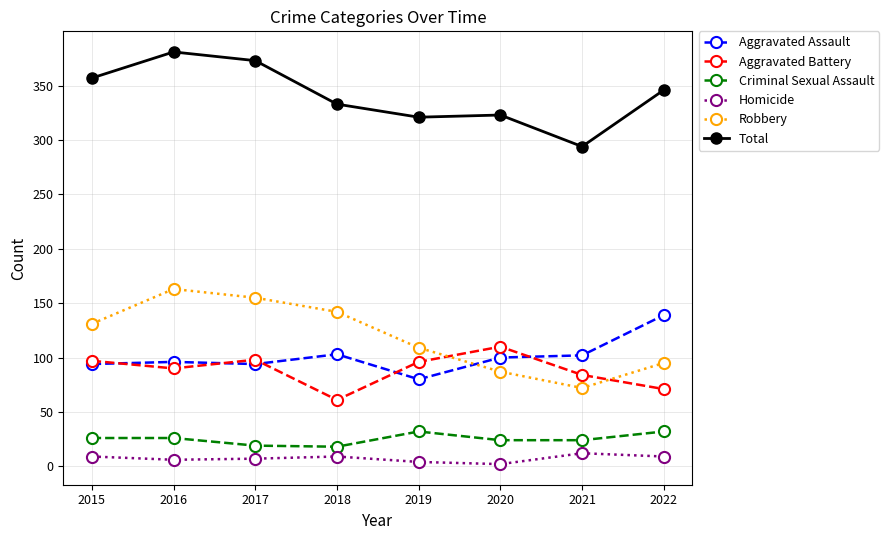

True or false: Total and Aggravated Battery cross at least once.

False